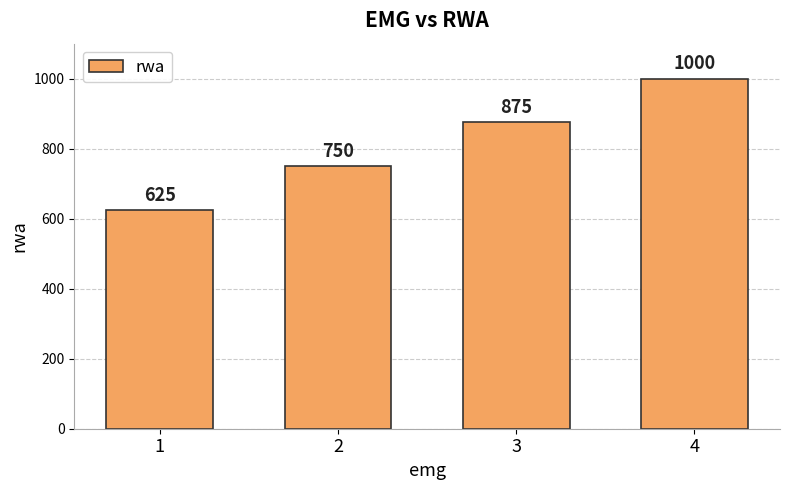

Rank the categories by value from lowest to highest.

1, 2, 3, 4